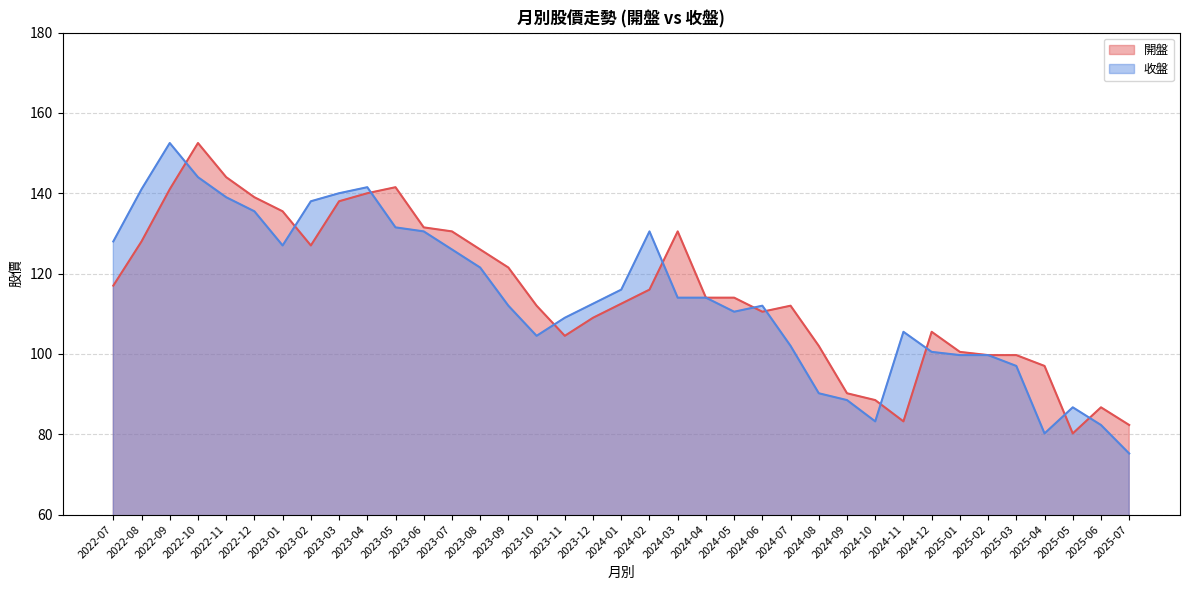

How many times do 收盤 and 開盤 cross each other?

11